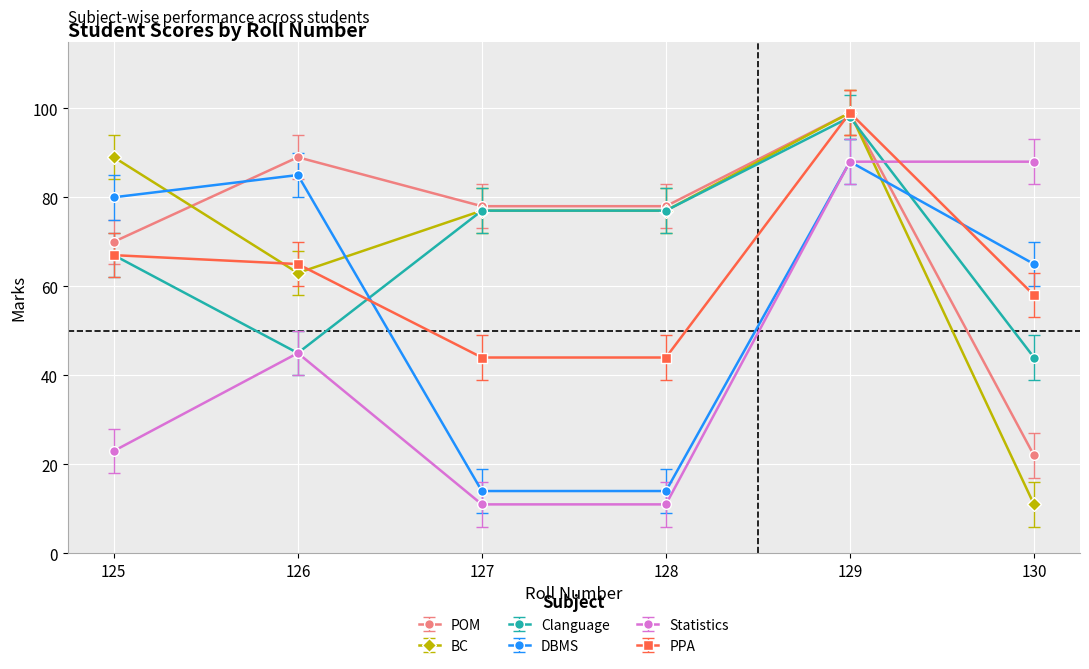

Rank the series at 130 from highest to lowest value.

Statistics, DBMS, PPA, Clanguage, POM, BC